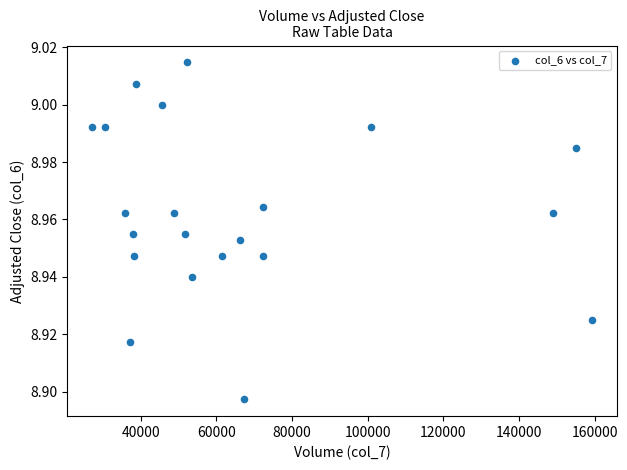

What is the range of X values (max minus min)?

132053.0